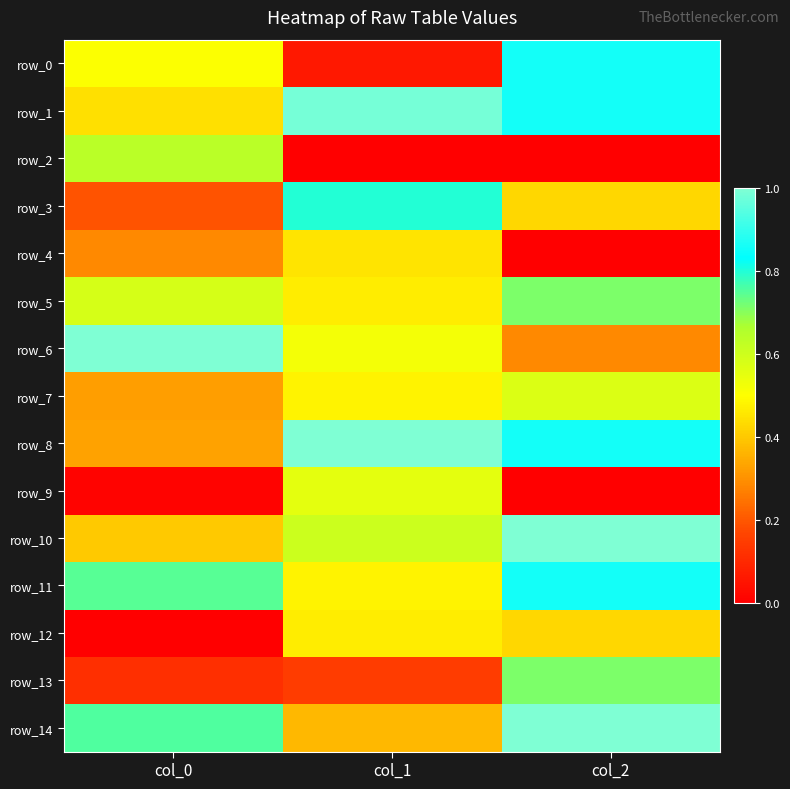

Reading left to right, what are all the values shown in this chart?

row_0: col_0=0.5	col_1=0.1	col_2=0.9
row_1: col_0=0.4	col_1=1.0	col_2=0.9
row_2: col_0=0.6	col_1=0.0	col_2=0.0
row_3: col_0=0.2	col_1=0.8	col_2=0.4
row_4: col_0=0.3	col_1=0.5	col_2=0.0
row_5: col_0=0.6	col_1=0.5	col_2=0.7
row_6: col_0=1.0	col_1=0.5	col_2=0.3
row_7: col_0=0.3	col_1=0.5	col_2=0.6
row_8: col_0=0.3	col_1=1.0	col_2=0.9
row_9: col_0=0.0	col_1=0.6	col_2=0.0
row_10: col_0=0.4	col_1=0.6	col_2=1.0
row_11: col_0=0.7	col_1=0.5	col_2=0.9
row_12: col_0=0.0	col_1=0.5	col_2=0.4
row_13: col_0=0.1	col_1=0.1	col_2=0.7
row_14: col_0=0.8	col_1=0.4	col_2=1.0